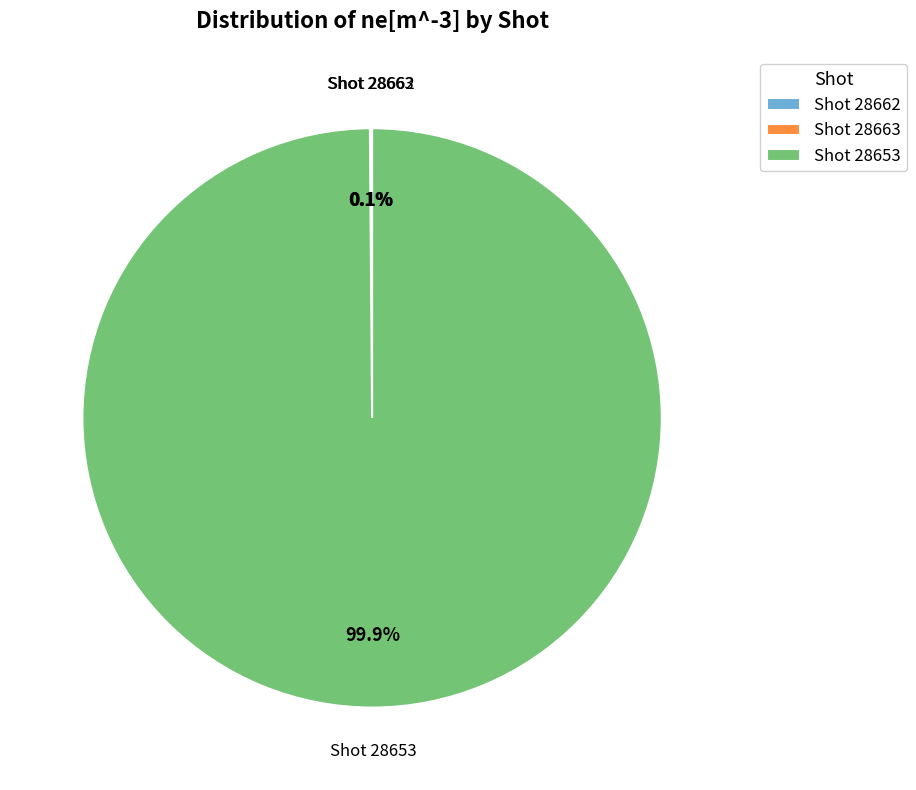

Does Shot 28653 account for over 50% of the chart?

Yes